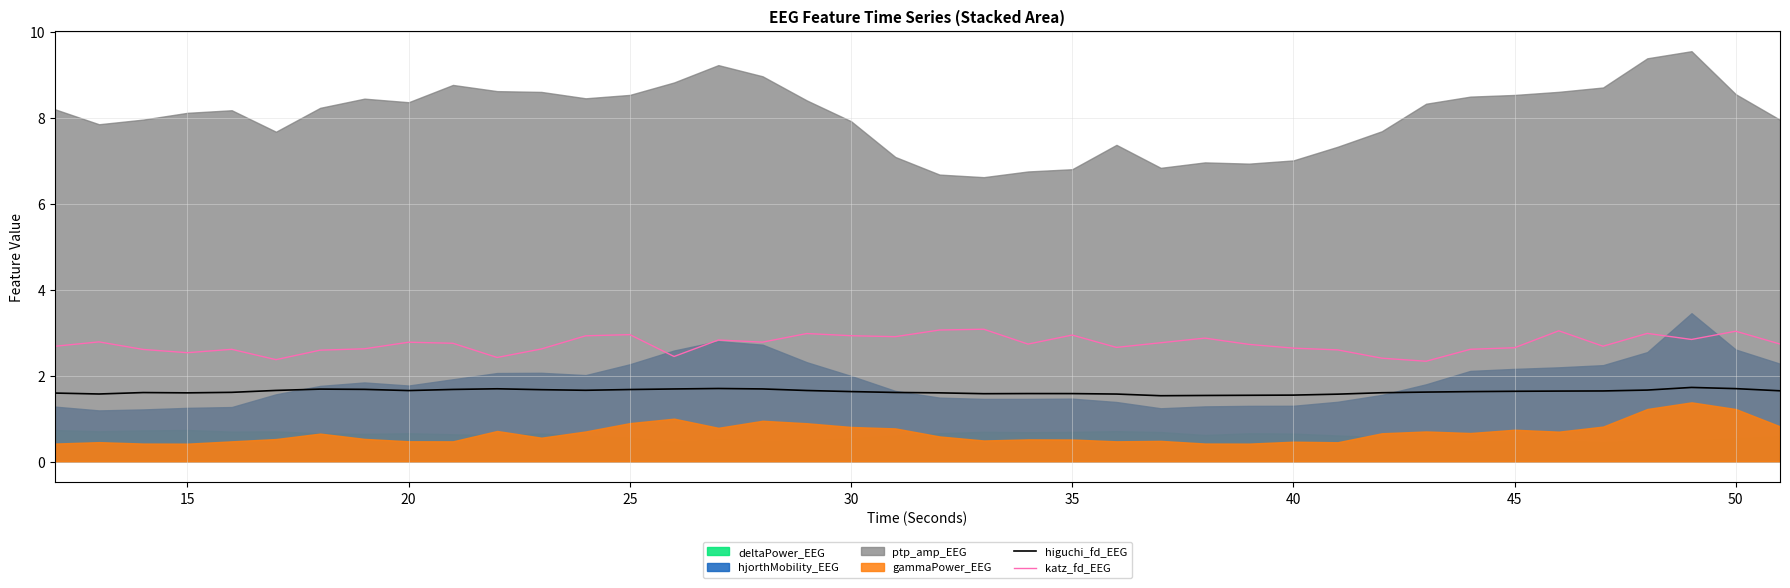

Is the value of katz_fd_EEG at 15 greater than the value of higuchi_fd_EEG at 35?

Yes